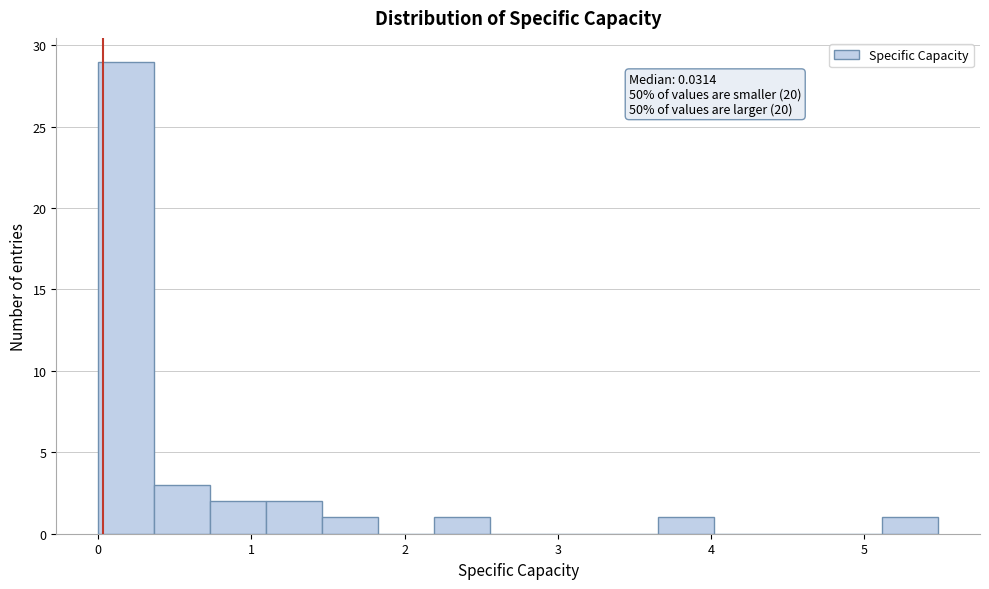

Read against the x-axis, roughly where is the centre of the tallest bar?

0.2